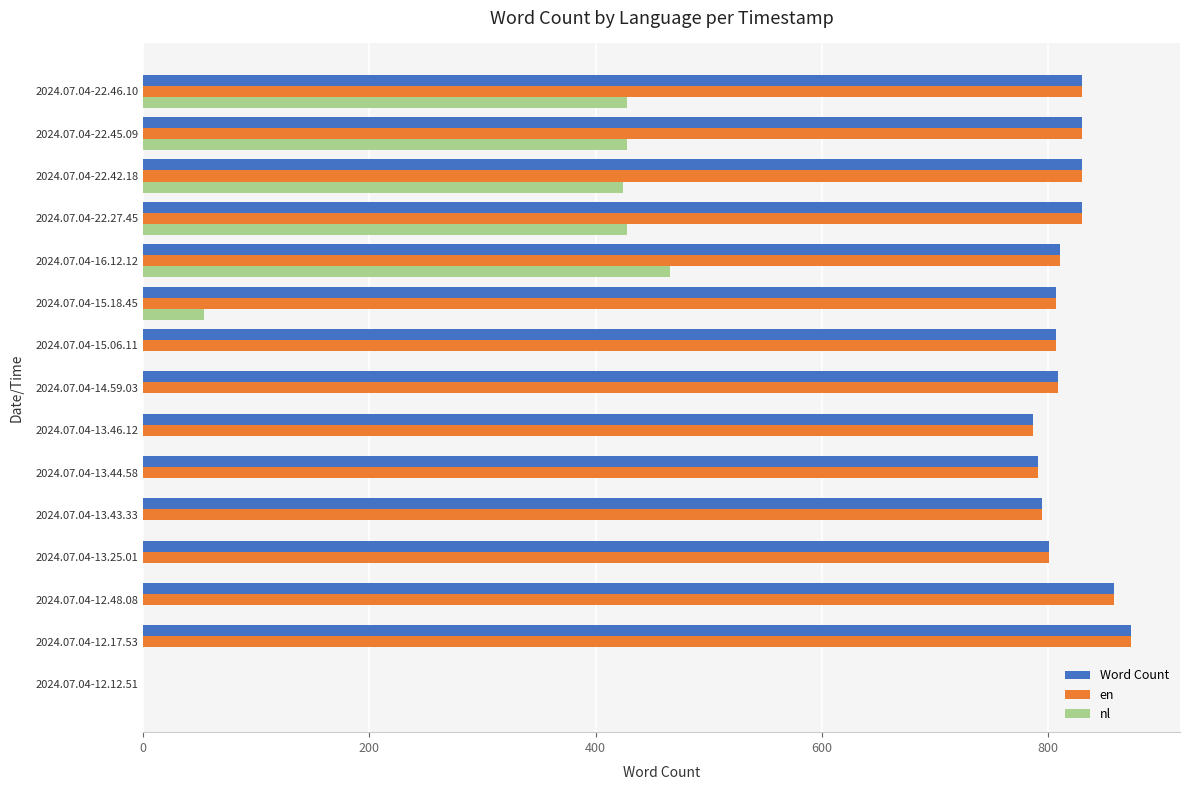

What is the maximum value shown in the chart?

873